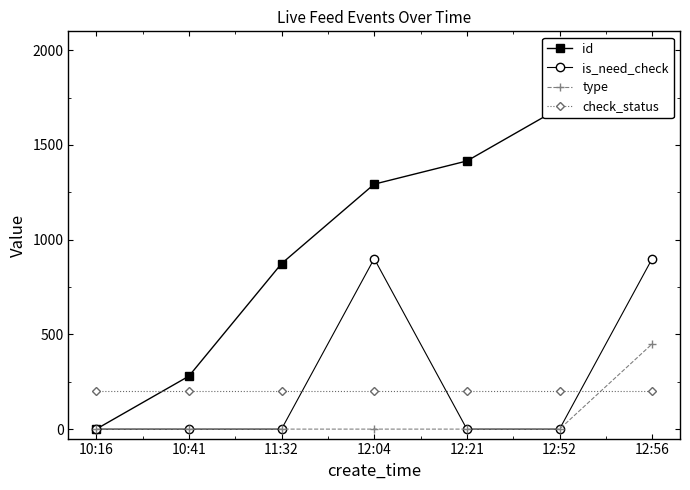

Is this an area chart (filled region under the line)?

No